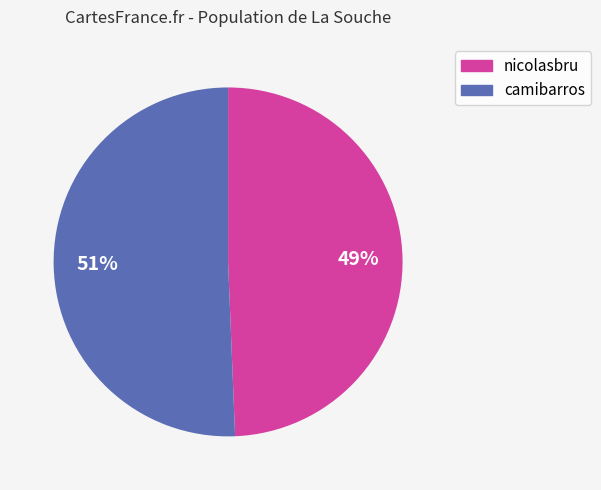

True or false: camibarros accounts for 51% of the total.

True